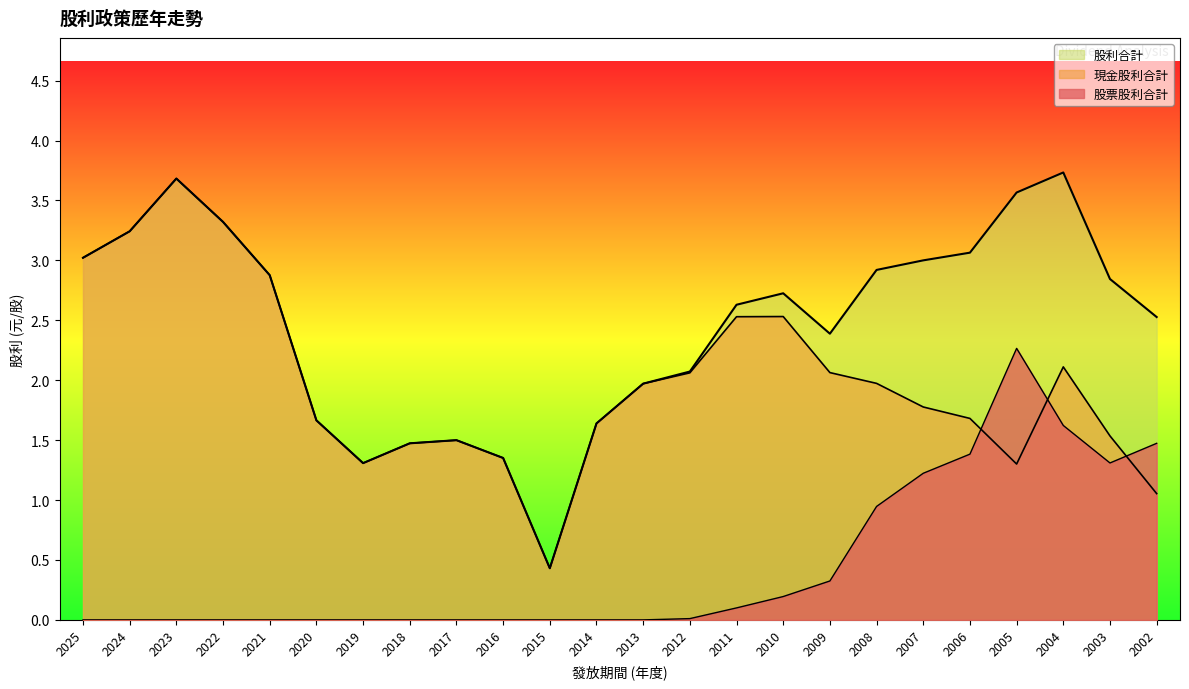

True or false: 股利合計 and 現金股利合計 cross at least once.

False